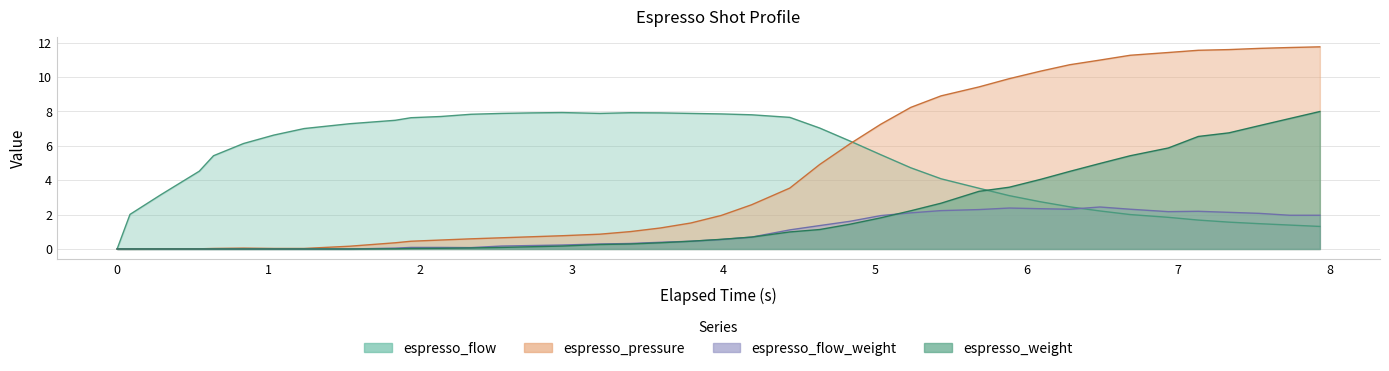

What is the difference between the maximum and second lowest values in the espresso_pressure series?

11.8